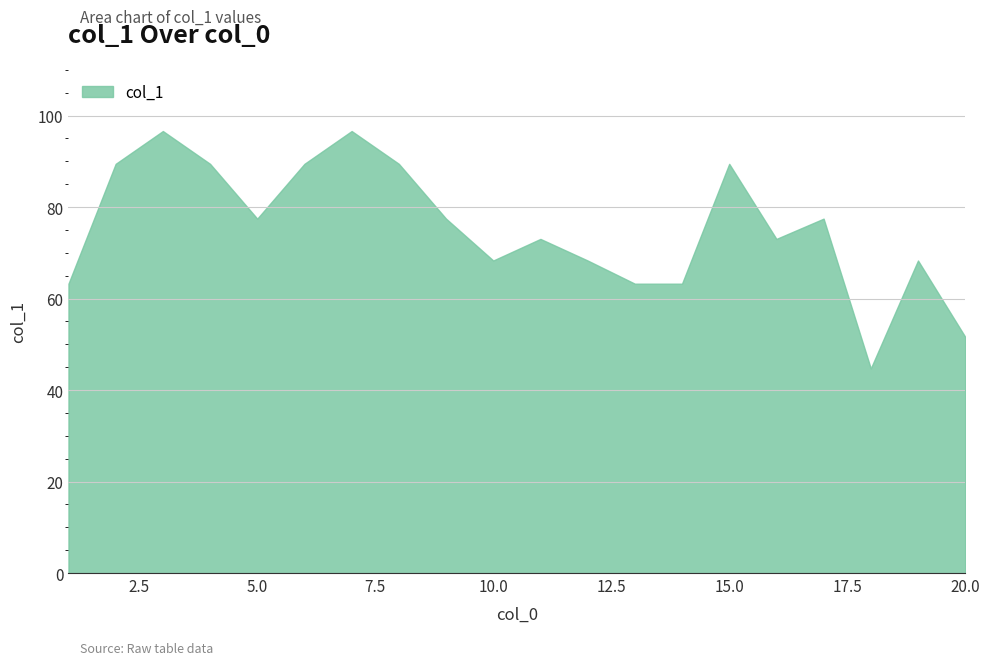

What is the greatest value displayed?

96.6